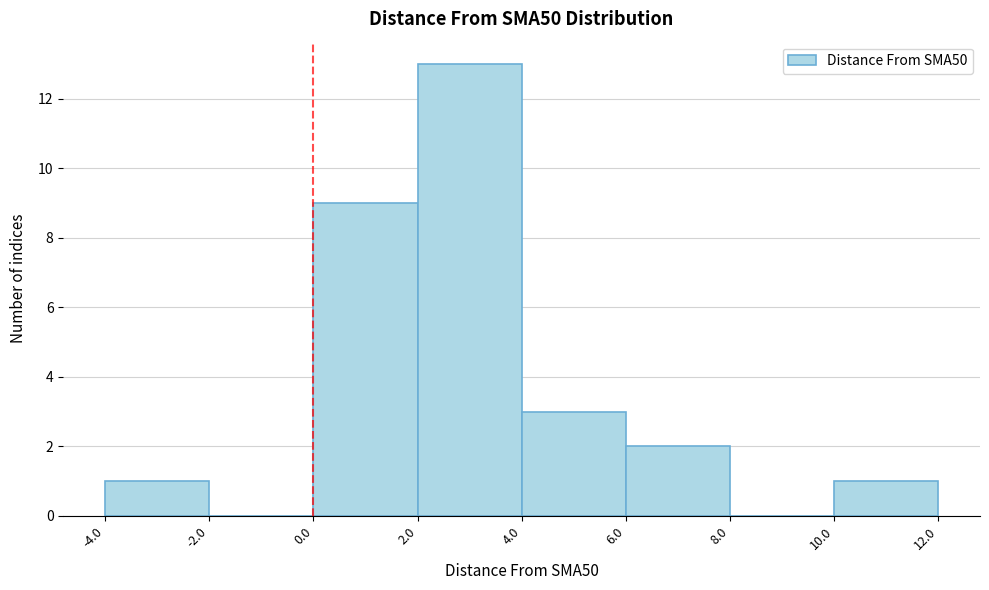

Reading left to right, list every bar in this chart as the range it spans on the x-axis followed by its height. The values are not printed on the chart, so give them approximately, as read against the axis.

-4.0 to -2.0: 1
-2.0 to 0.0: 0
0.0 to 2.0: 9
2.0 to 4.0: 13
4.0 to 6.0: 3
6.0 to 8.0: 2
8.0 to 10.0: 0
10.0 to 12.0: 1